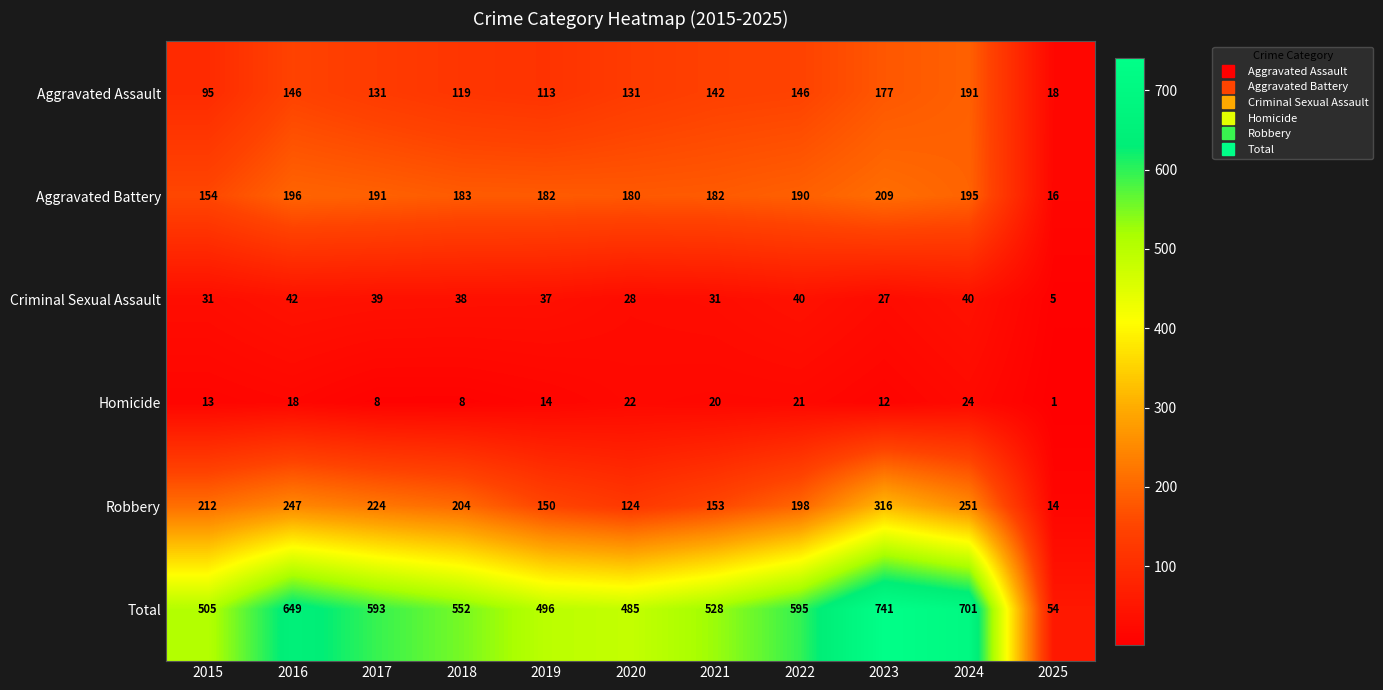

What is the sum of all Total values?

5899